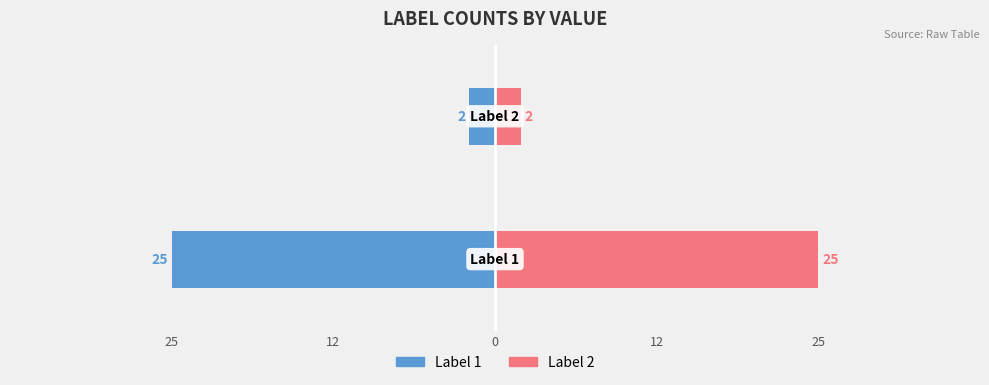

How many bars are there in each group?

2